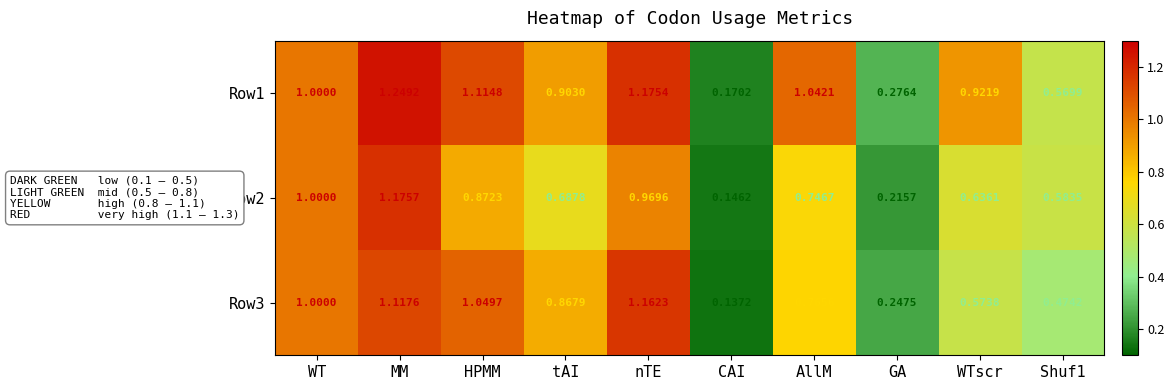

At GA, list the series in order from largest to smallest.

Row1, Row3, Row2